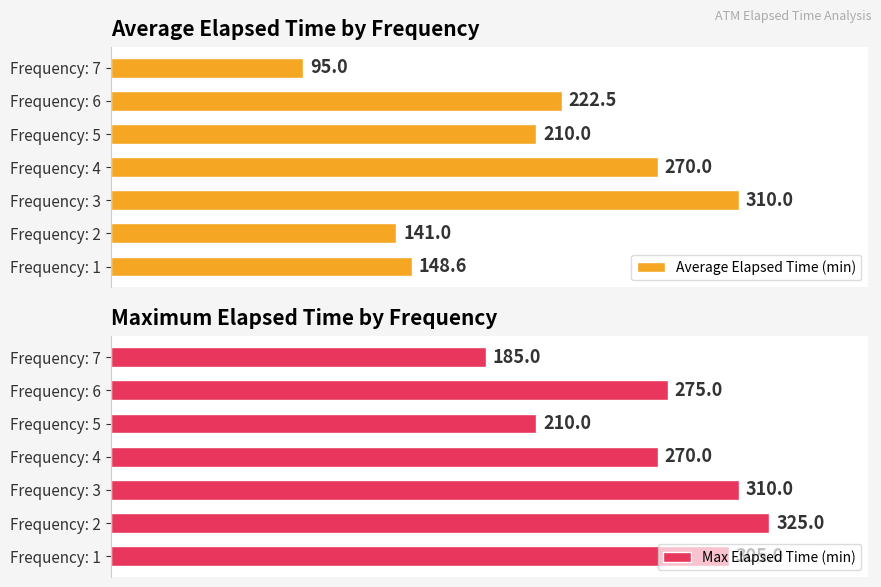

How many data points in Average Elapsed Time (min) are above 210?

3